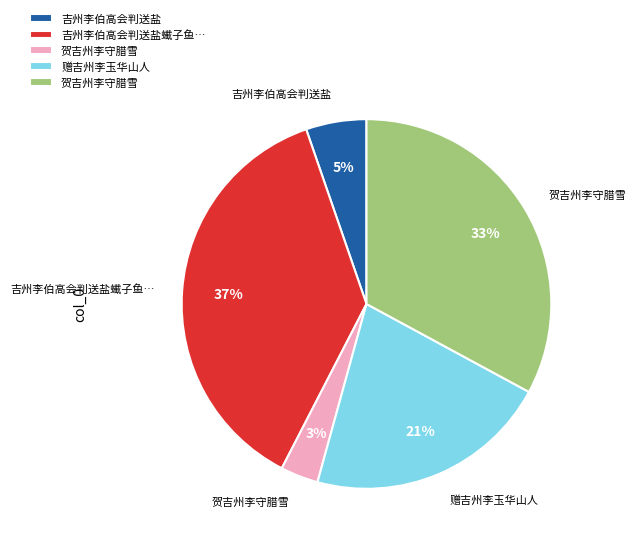

Count the number of slices in the pie.

5